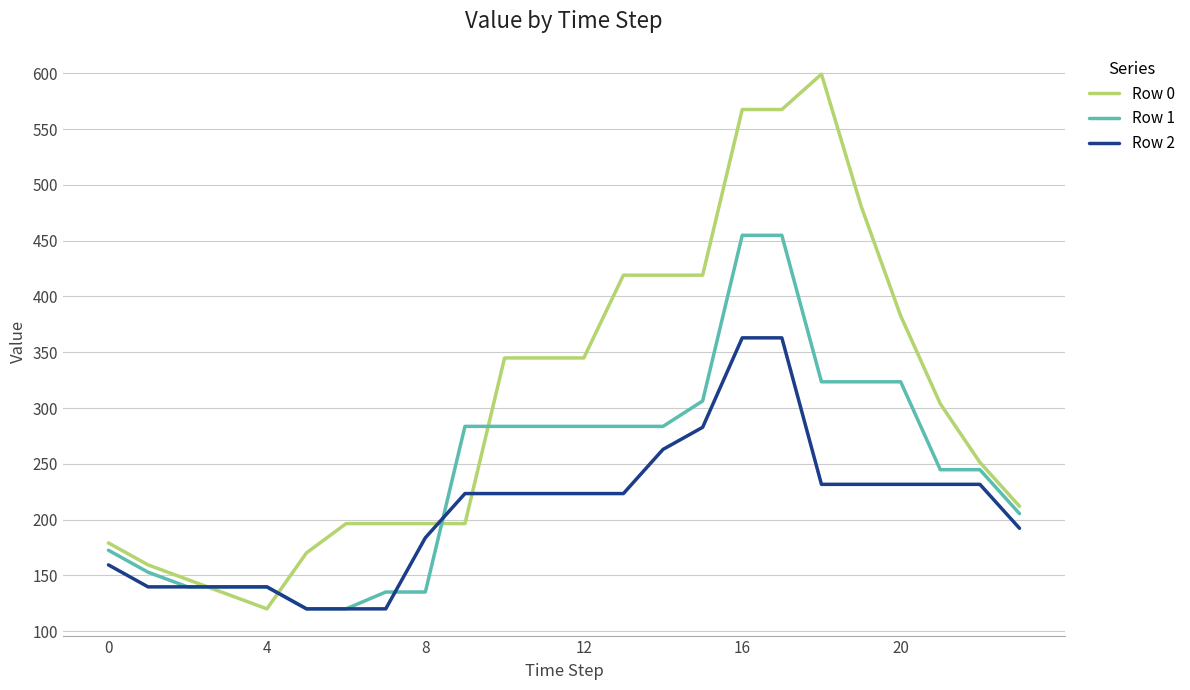

Which series has the largest range (max minus min)?

Row 0